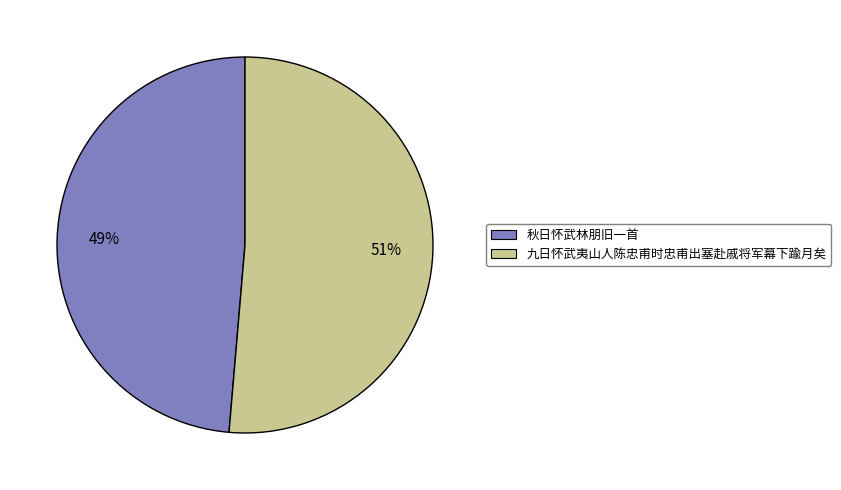

To the nearest percent, what is the combined percentage of 秋日怀武林朋旧一首 and 九日怀武夷山人陈忠甫时忠甫出塞赴戚将军幕下踰月矣?

100%